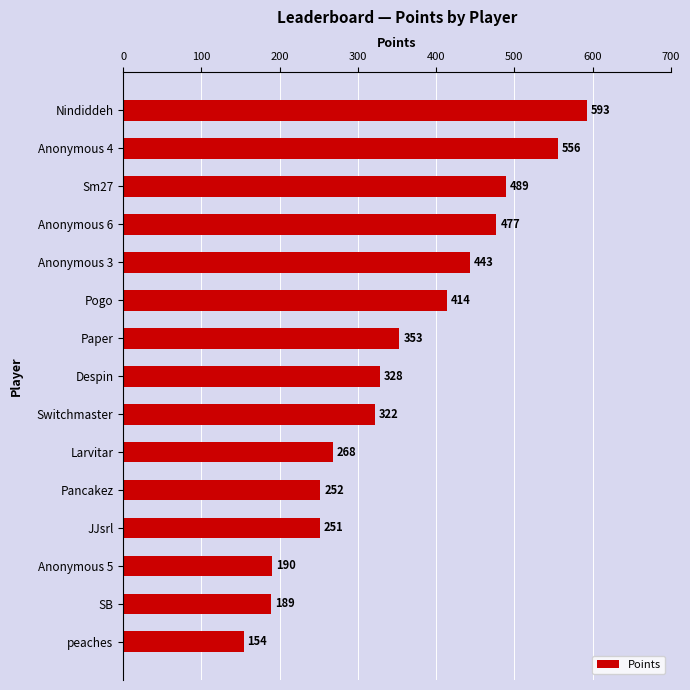

Rank the categories by value from highest to lowest.

Nindiddeh, Anonymous 4, Sm27, Anonymous 6, Anonymous 3, Pogo, Paper, Despin, Switchmaster, Larvitar, Pancakez, JJsrl, Anonymous 5, SB, peaches